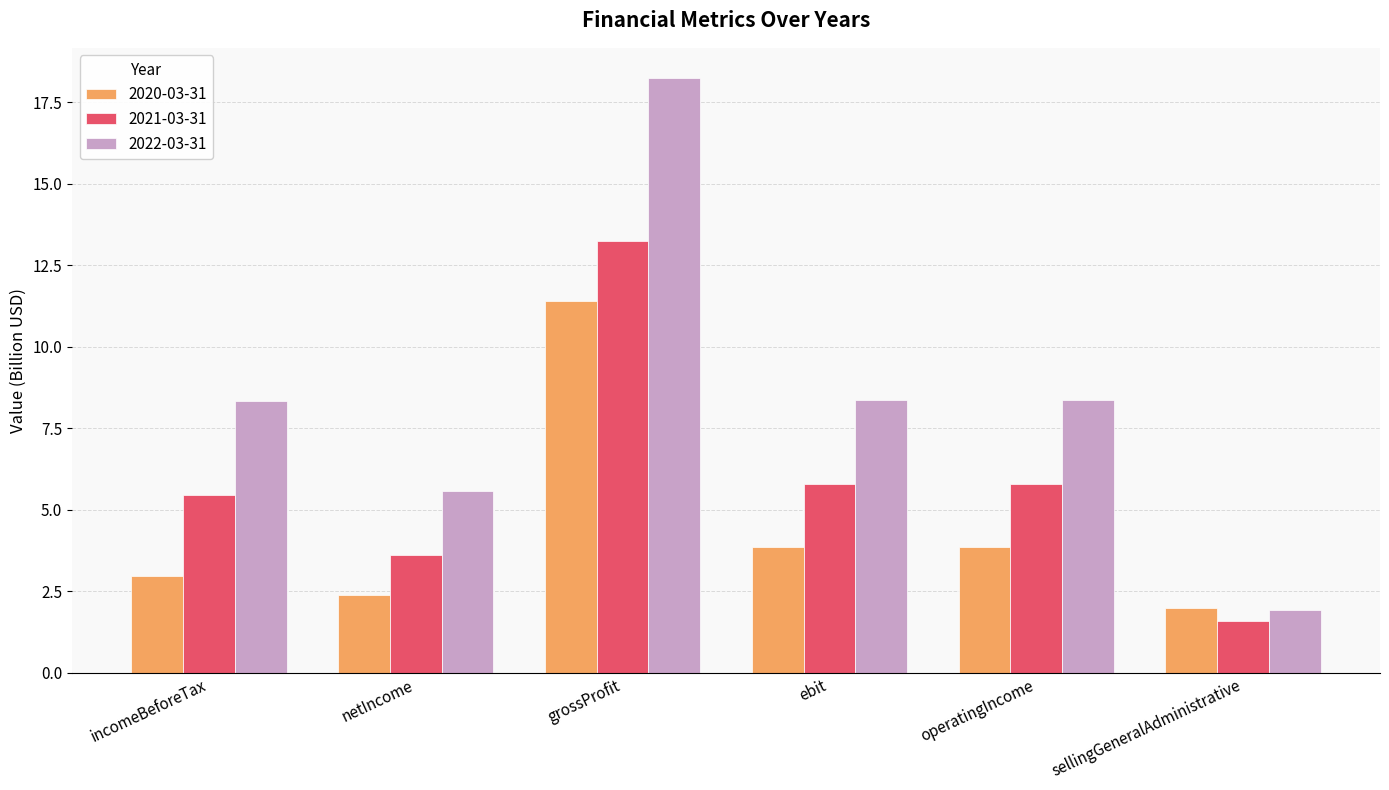

At which label does 2020-03-31 reach its peak?

grossProfit